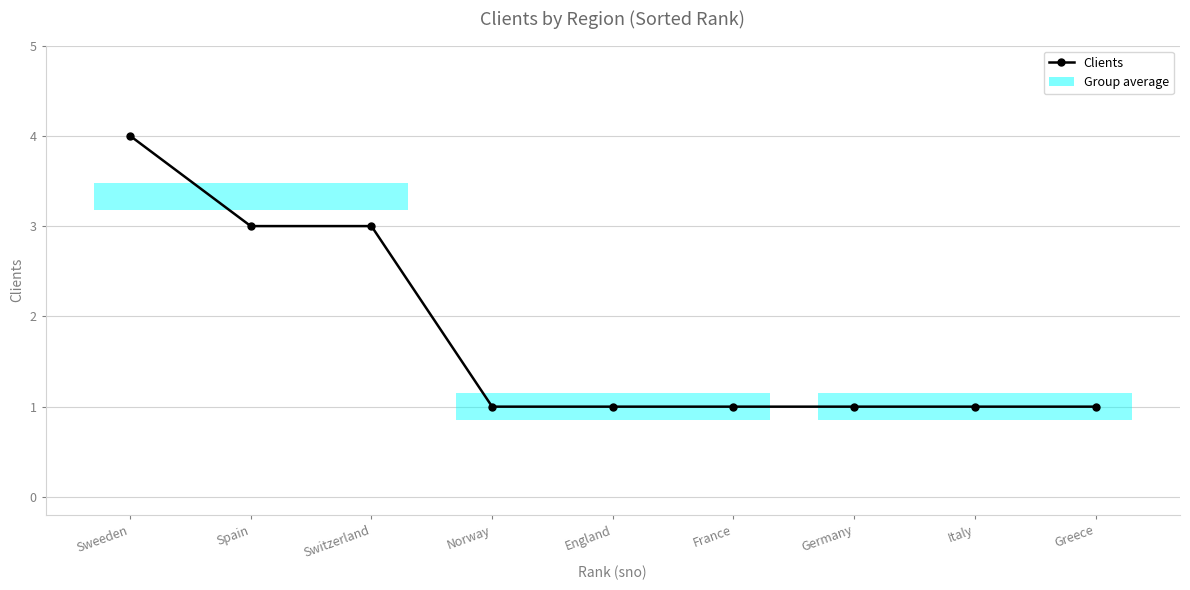

Reading left to right, transcribe all the data shown in this chart.

Sweeden=4	Spain=3	Switzerland=3	Norway=1	England=1	France=1	Germany=1	Italy=1	Greece=1